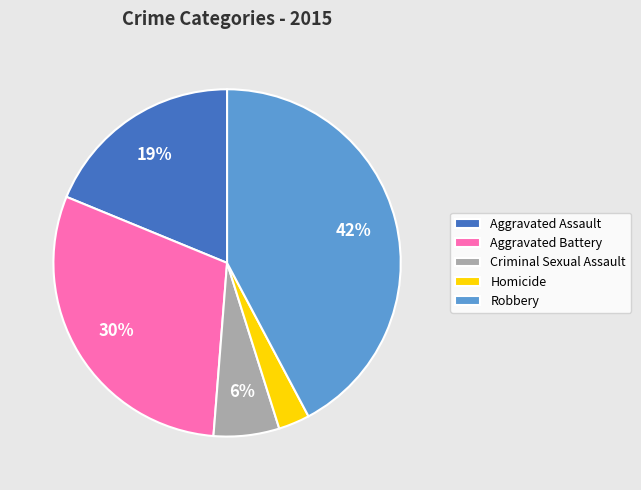

Rank the categories by value from highest to lowest.

Robbery, Aggravated Battery, Aggravated Assault, Criminal Sexual Assault, Homicide